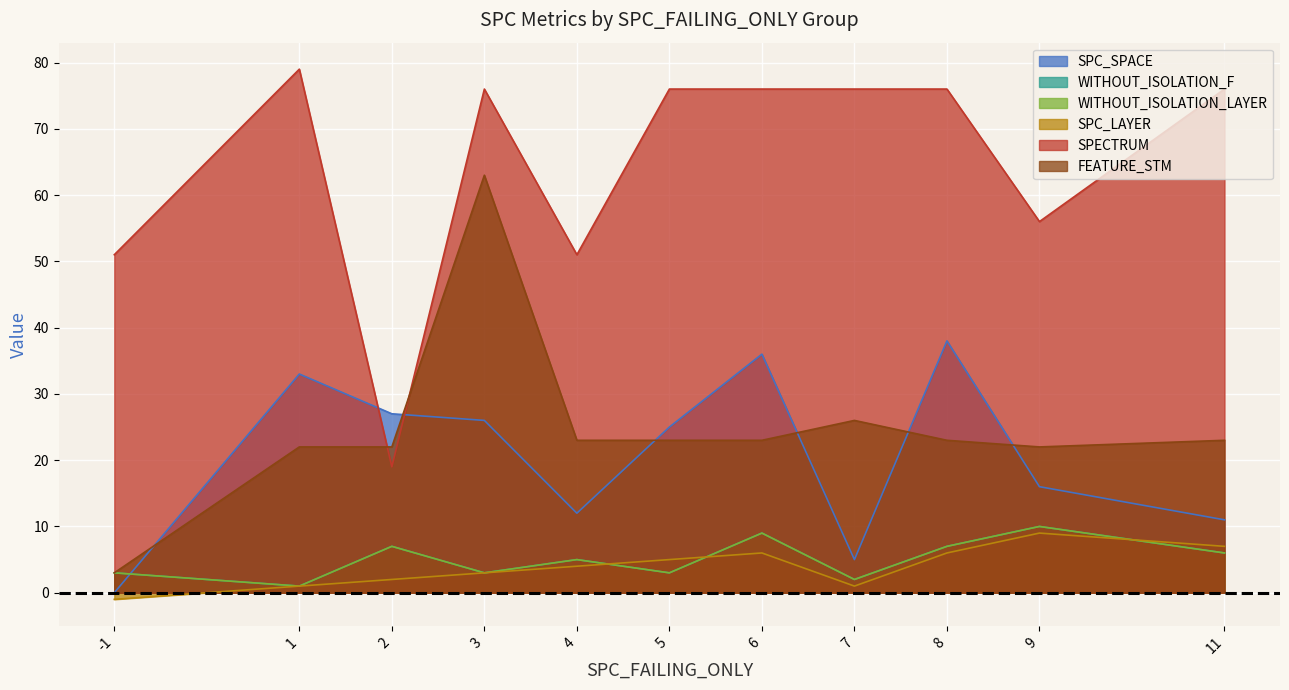

The FEATURE_STM series shows 12 at 7. True or false?

False